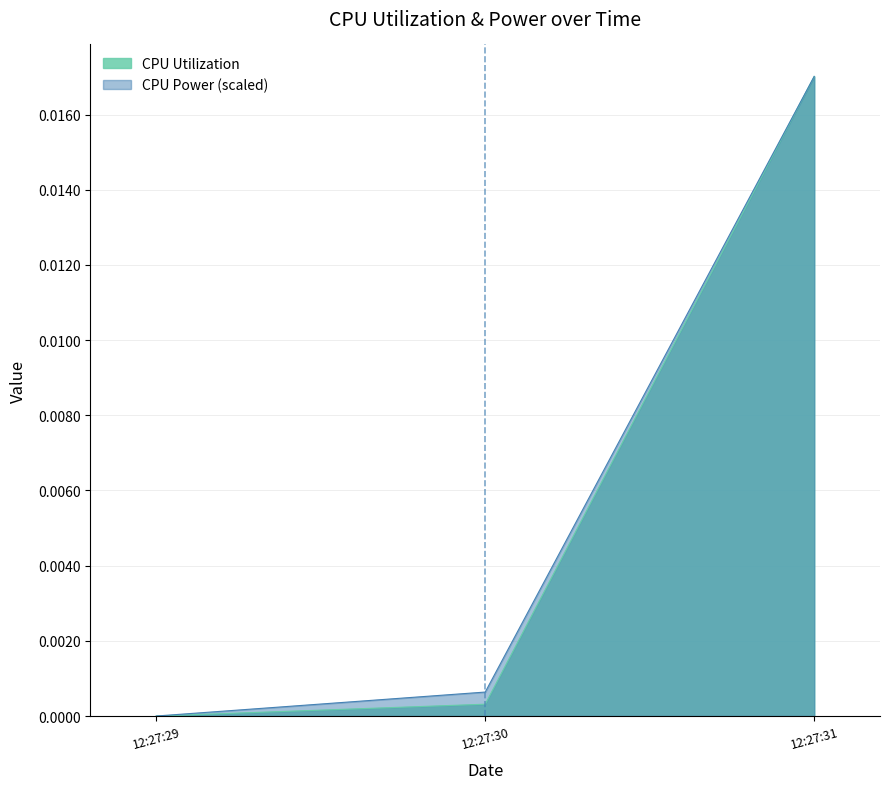

Which category has the highest value in the CPU Power (scaled) series?

12:27:31